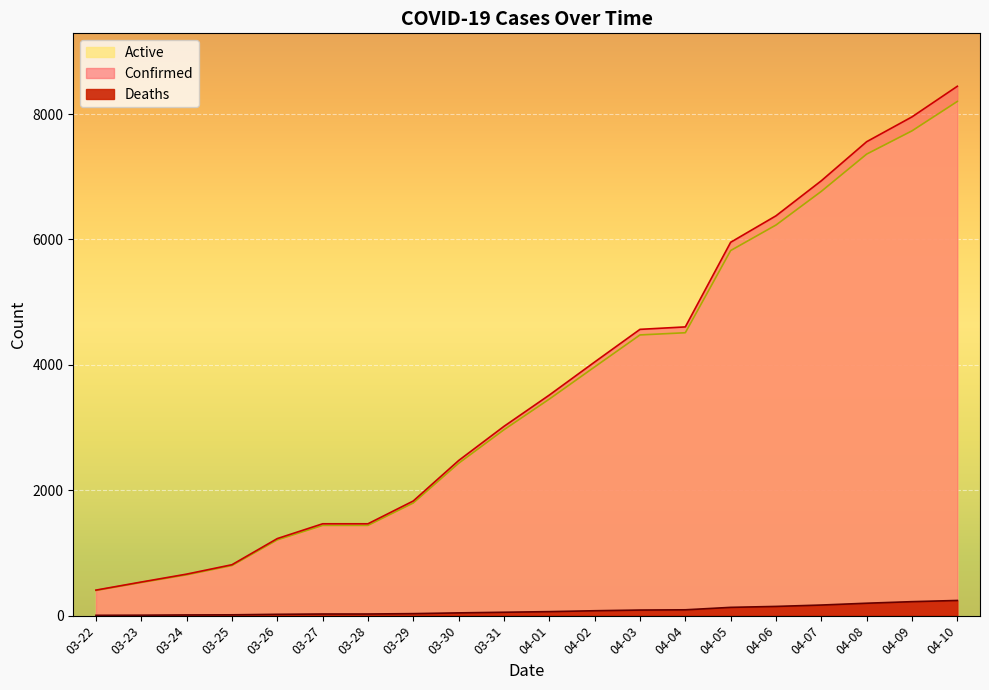

Is it true that Confirmed equals 1248 at 03-25?

False